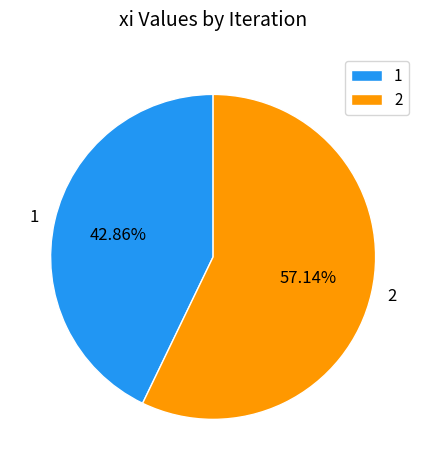

Count the number of slices in the pie.

2